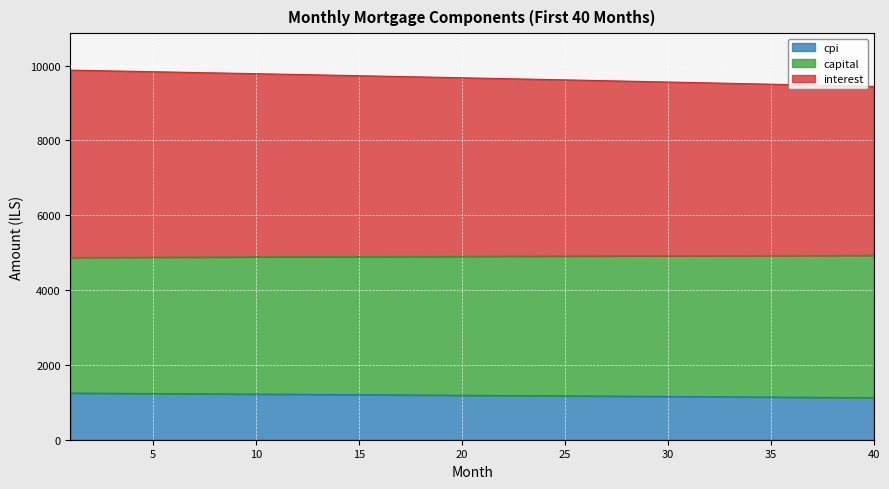

What is the lowest value of the cpi series?

1123.6